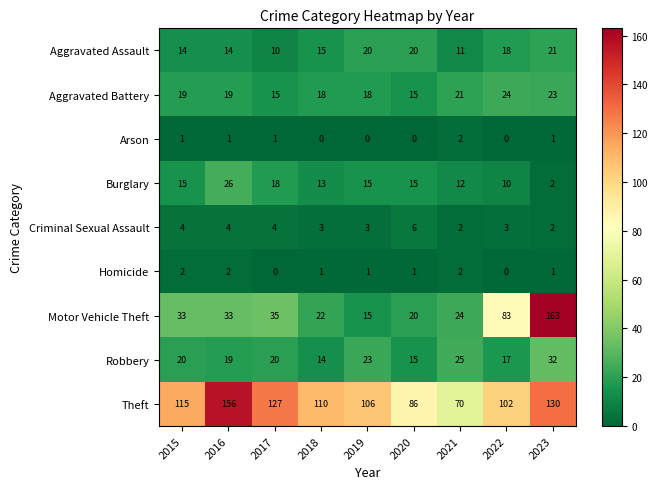

How many distinct data groups are displayed?

9